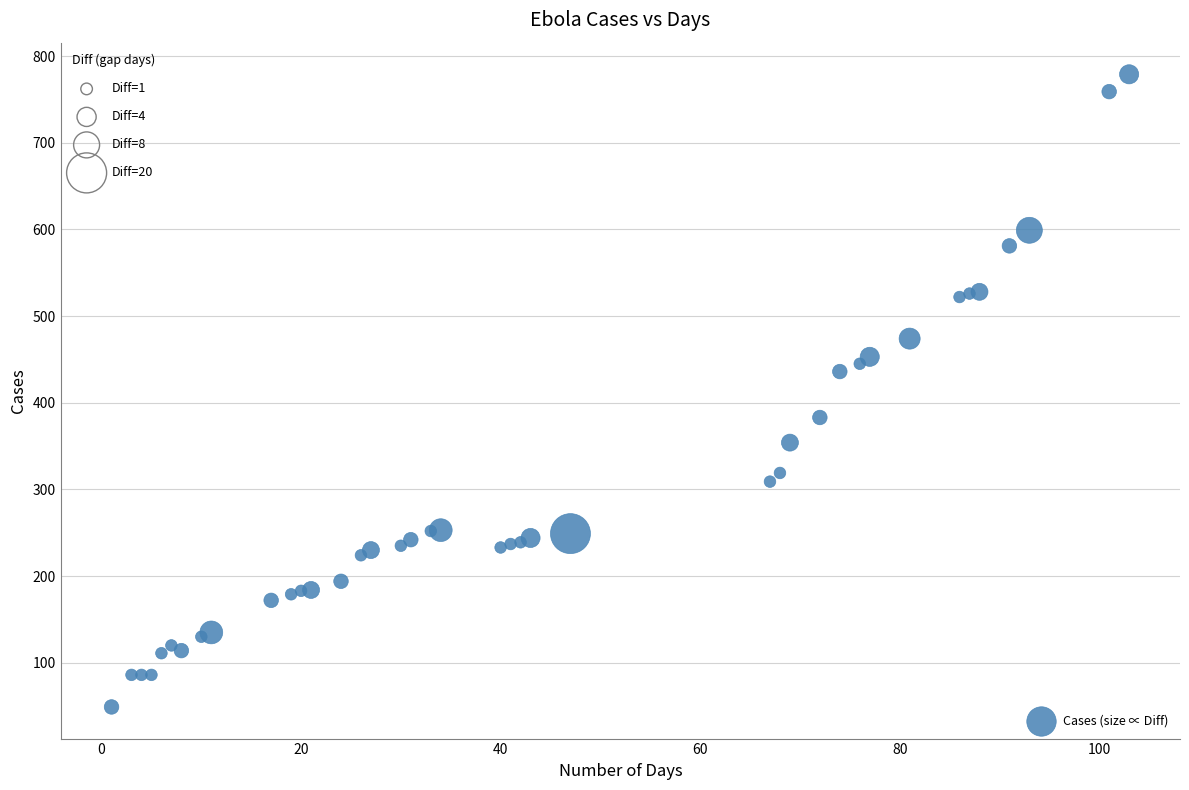

What Y value in the scatter plot is closest to 414?

436